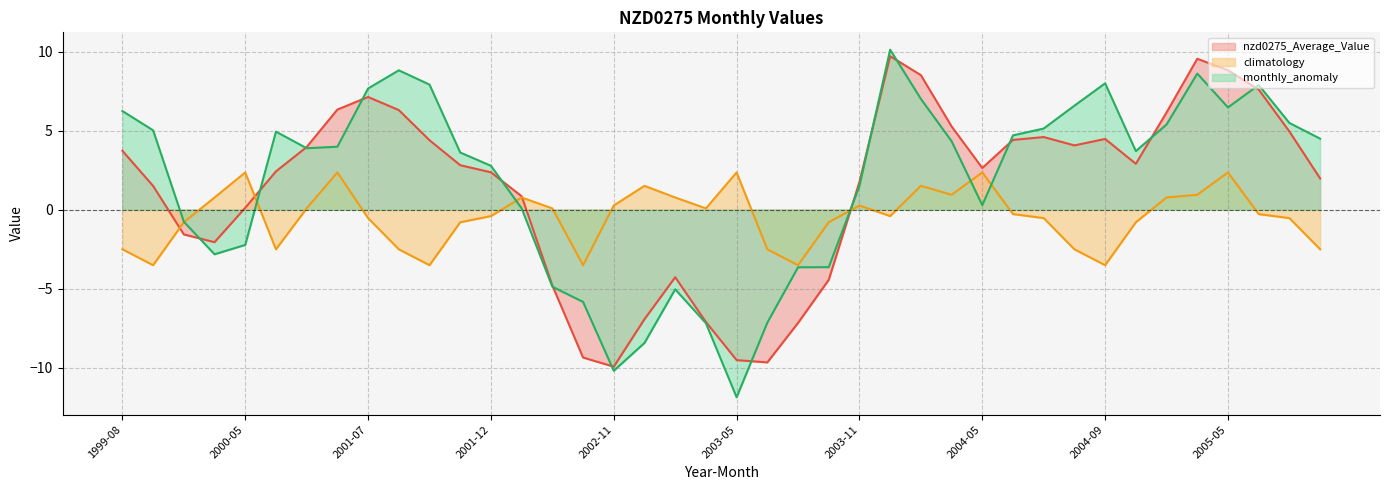

At which label is monthly_anomaly closest to 0?

2002-02